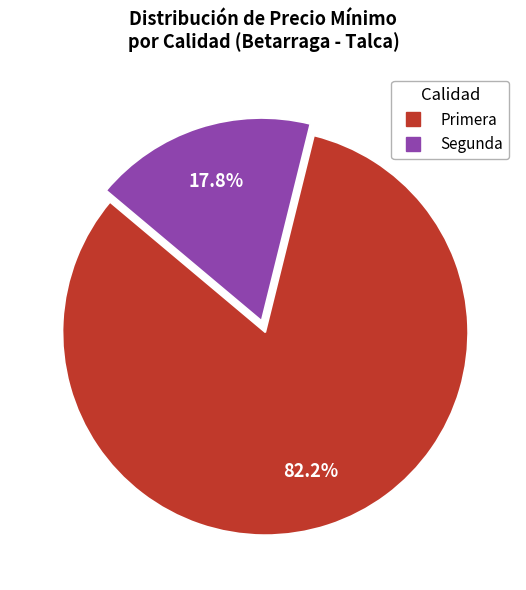

Which slice is the largest?

Primera